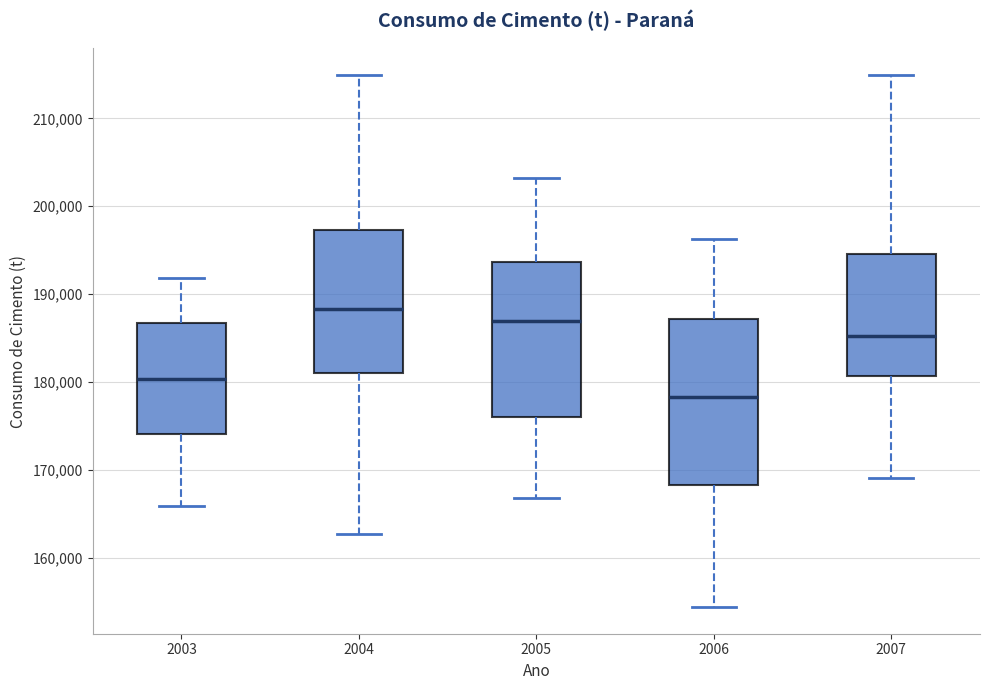

Reading left to right, read every box against the y-axis: the position of its median line, the range the box covers, and the ends of its whiskers. The values are not printed on the chart, so give them approximately, as read against the axis.

2003: median 180000, box 174000 to 187000, whiskers 166000 to 192000
2004: median 188000, box 181000 to 197000, whiskers 163000 to 215000
2005: median 187000, box 176000 to 194000, whiskers 167000 to 203000
2006: median 178000, box 168000 to 187000, whiskers 154000 to 196000
2007: median 185000, box 181000 to 195000, whiskers 169000 to 215000